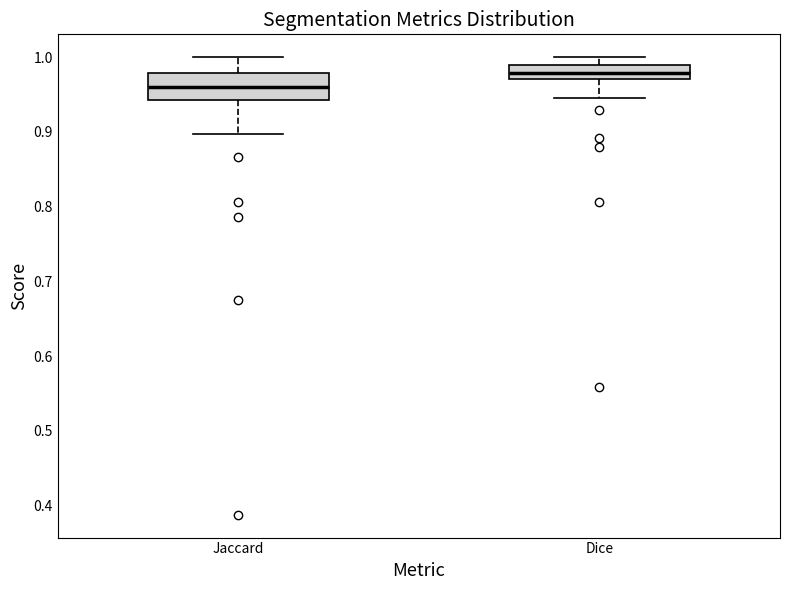

Where does the median line of the box for Dice sit on the y-axis? The values are not printed on the chart, so give them approximately, as read against the axis.

0.98